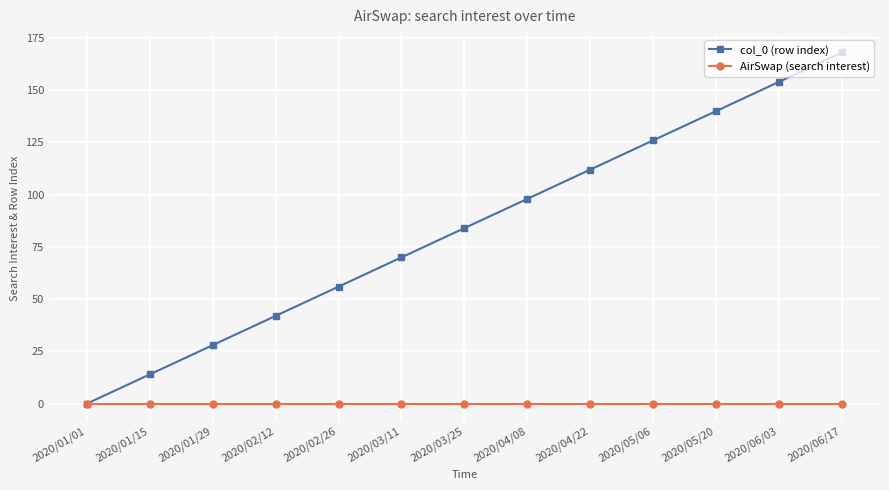

What position from the right is 2020/04/22?

5